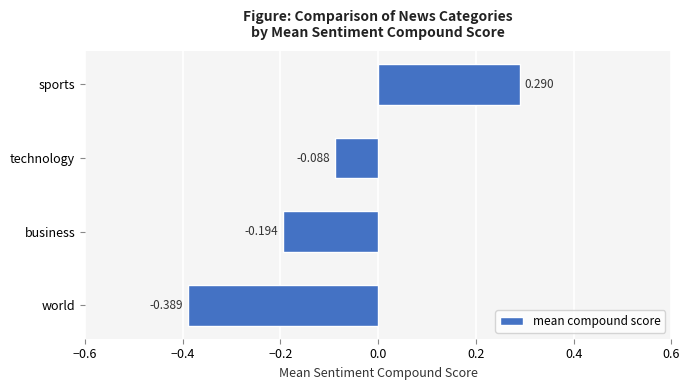

List the labels in order of value, smallest first.

world, business, technology, sports